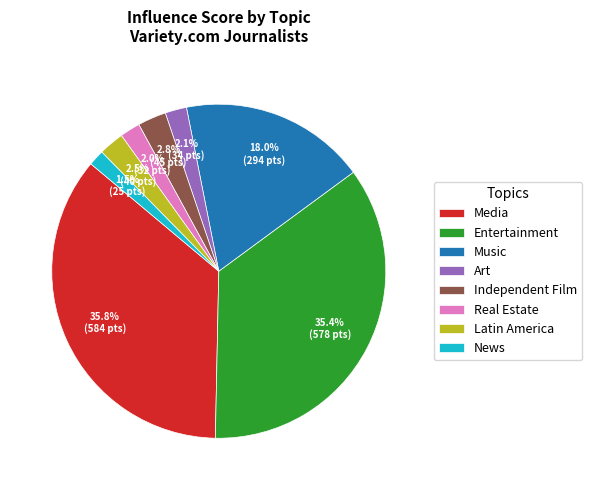

To the nearest percent, what portion does Media represent?

36%